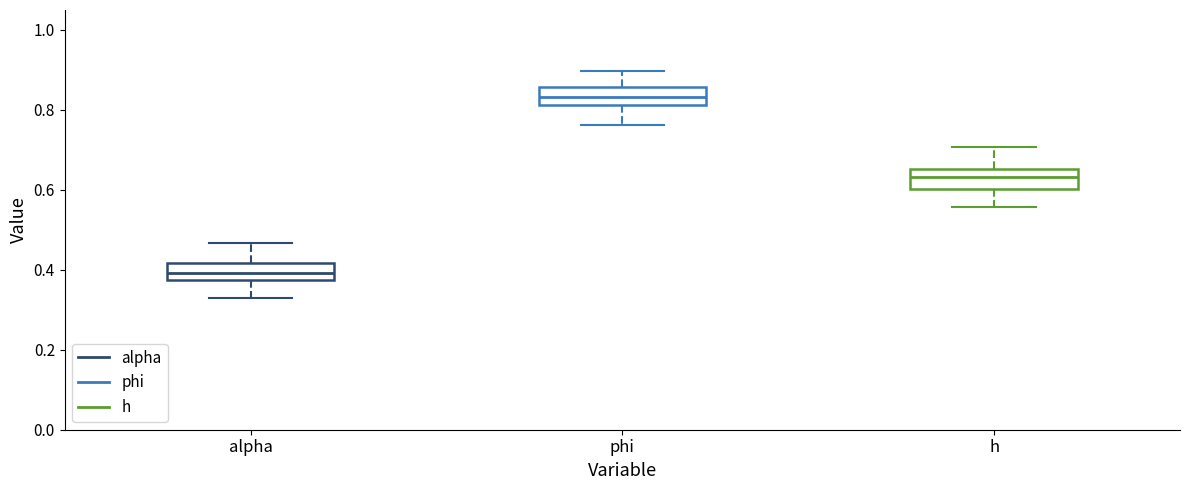

Which box has the lowest median line?

alpha